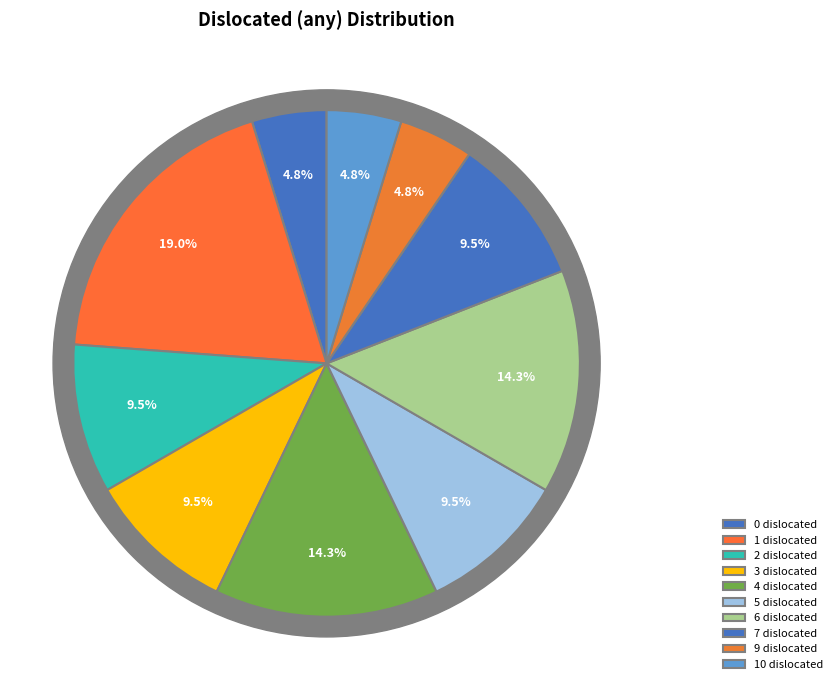

Combined, do 1 and 3 account for over 50%?

No